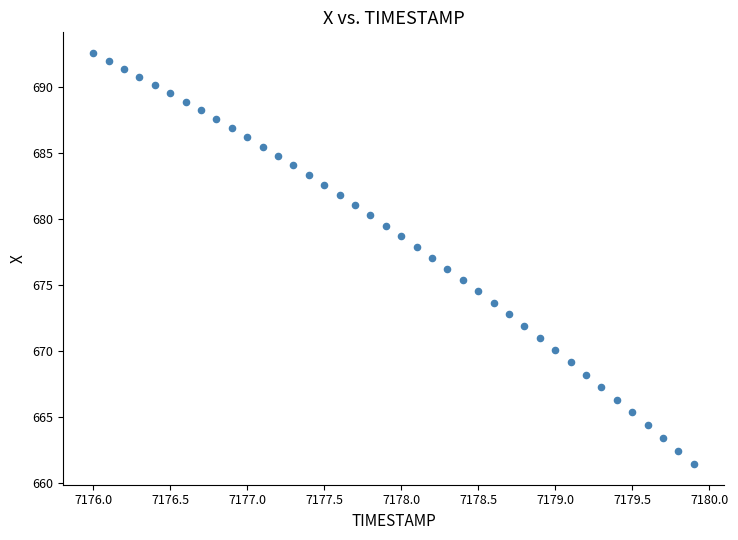

What is the range of Y values (max minus min)?

31.2